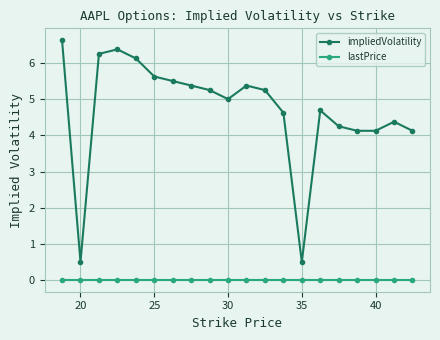

Count the number of categories in the chart.

20